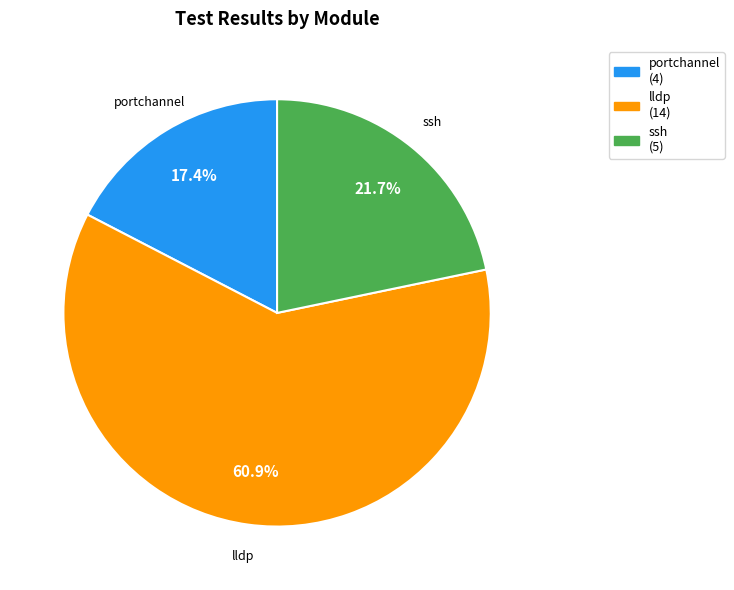

Is there a majority slice in this chart?

Yes